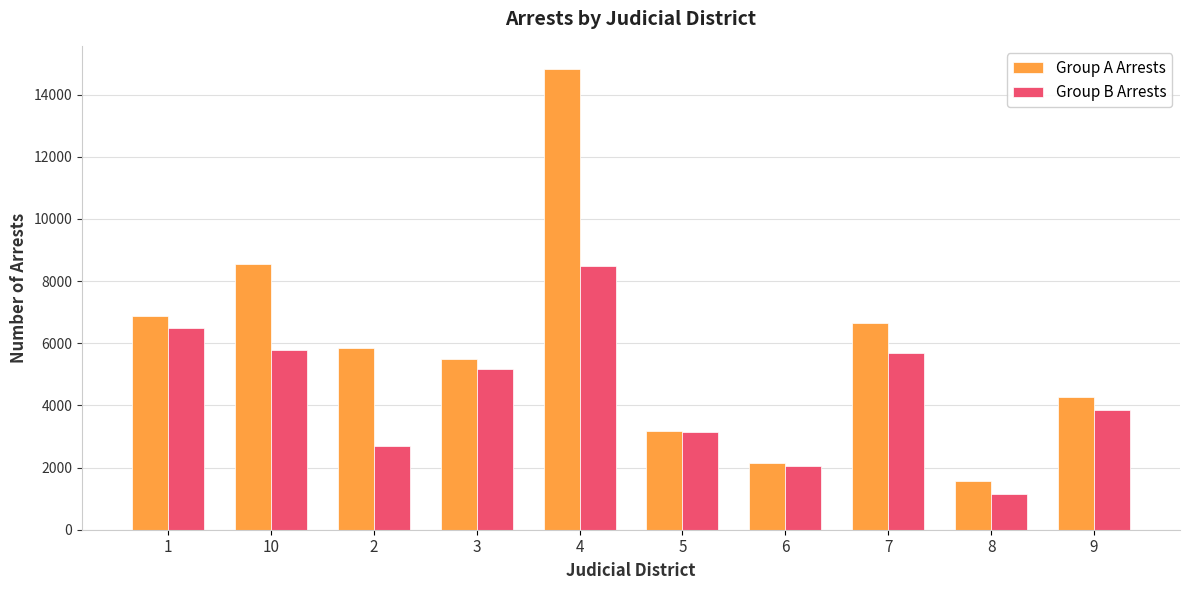

What is the label of the 8th bar from the right?

2